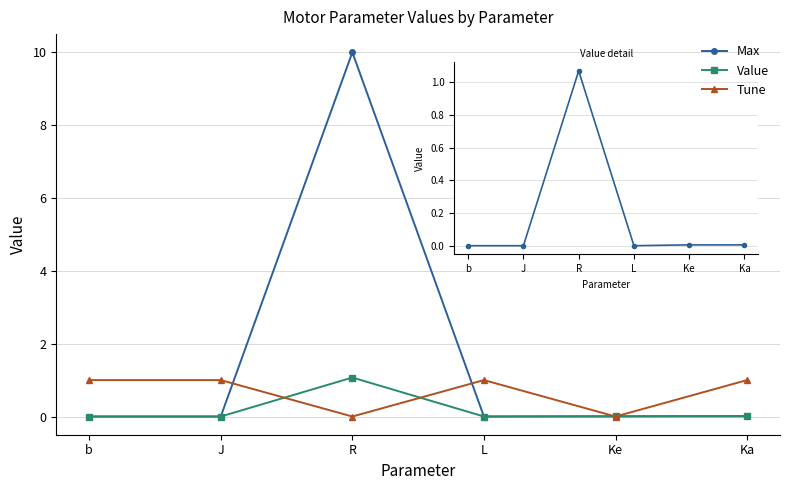

At which category is the sum across all series the highest?

R